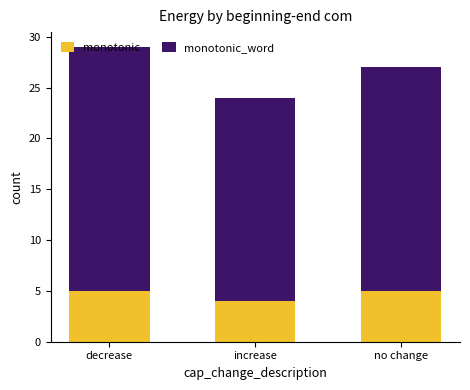

The monotonic series shows 5 at decrease. True or false?

True